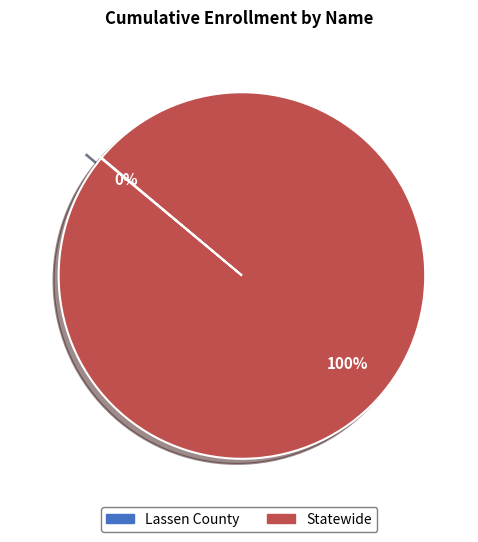

To the nearest percent, what percentage of the pie is Statewide?

100%